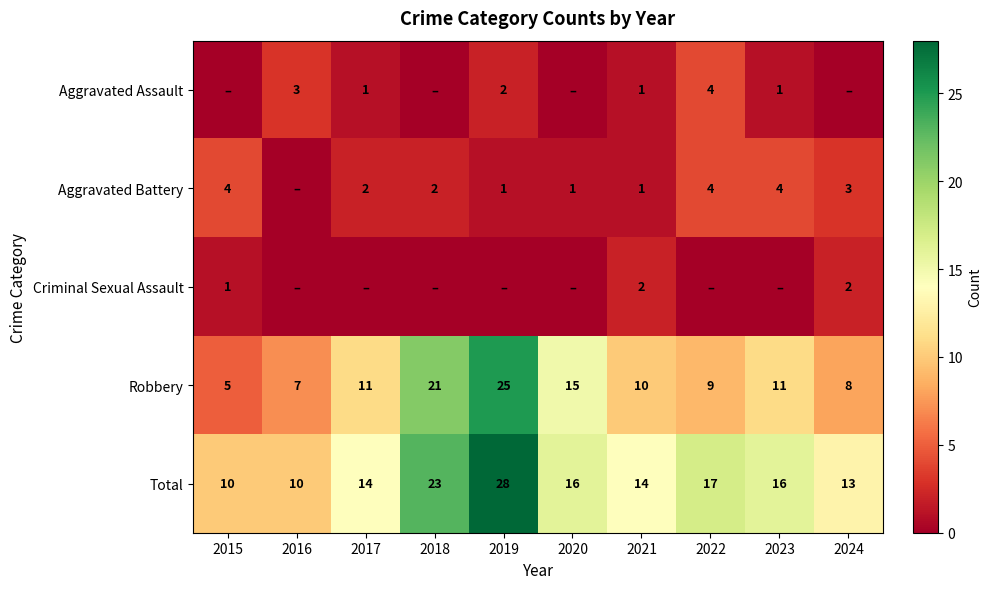

What is the difference between the Aggravated Battery values at 2021 and 2022?

3